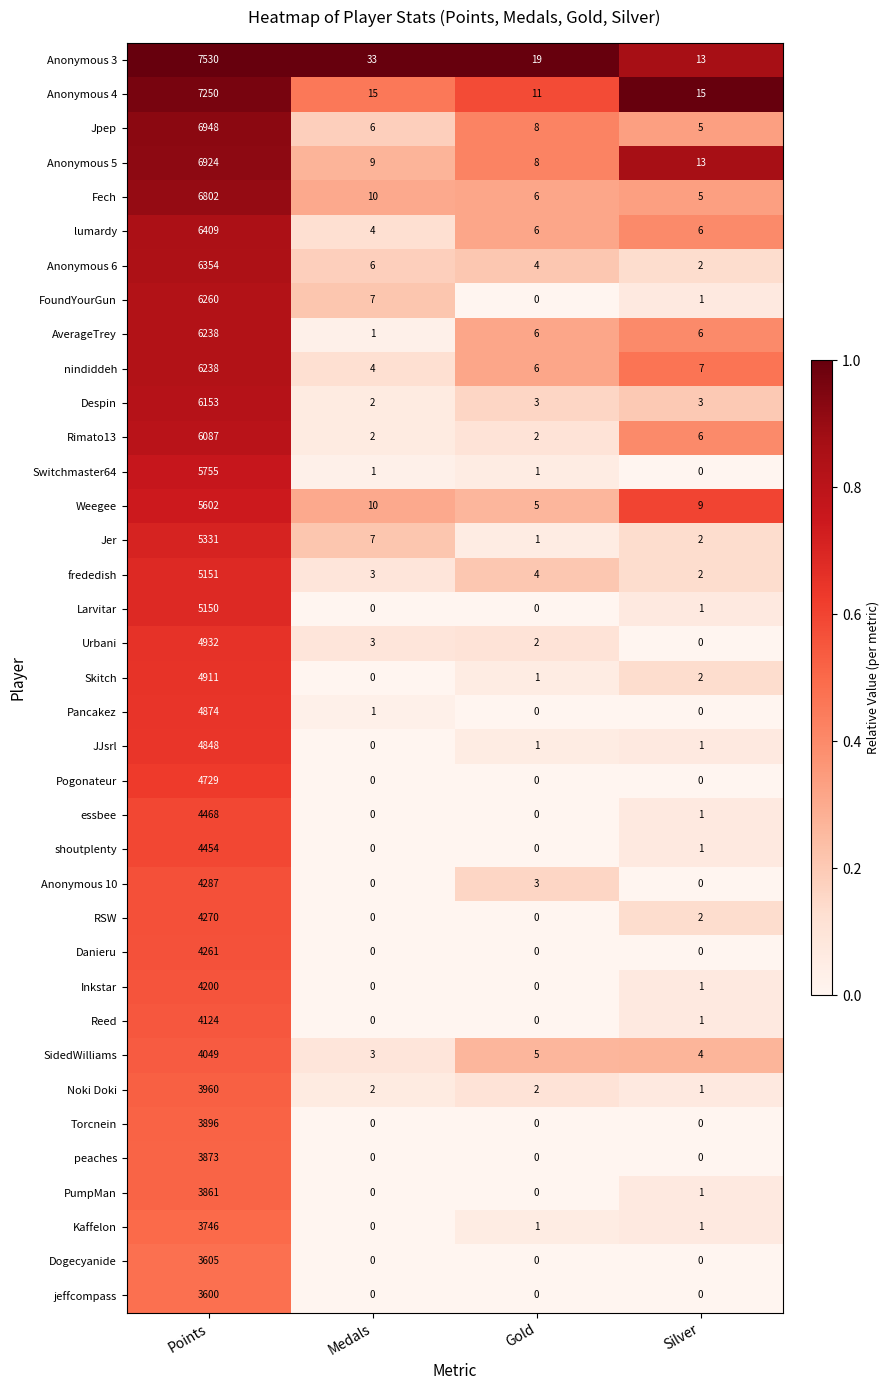

Which category has the highest value in the Jpep series?

Points